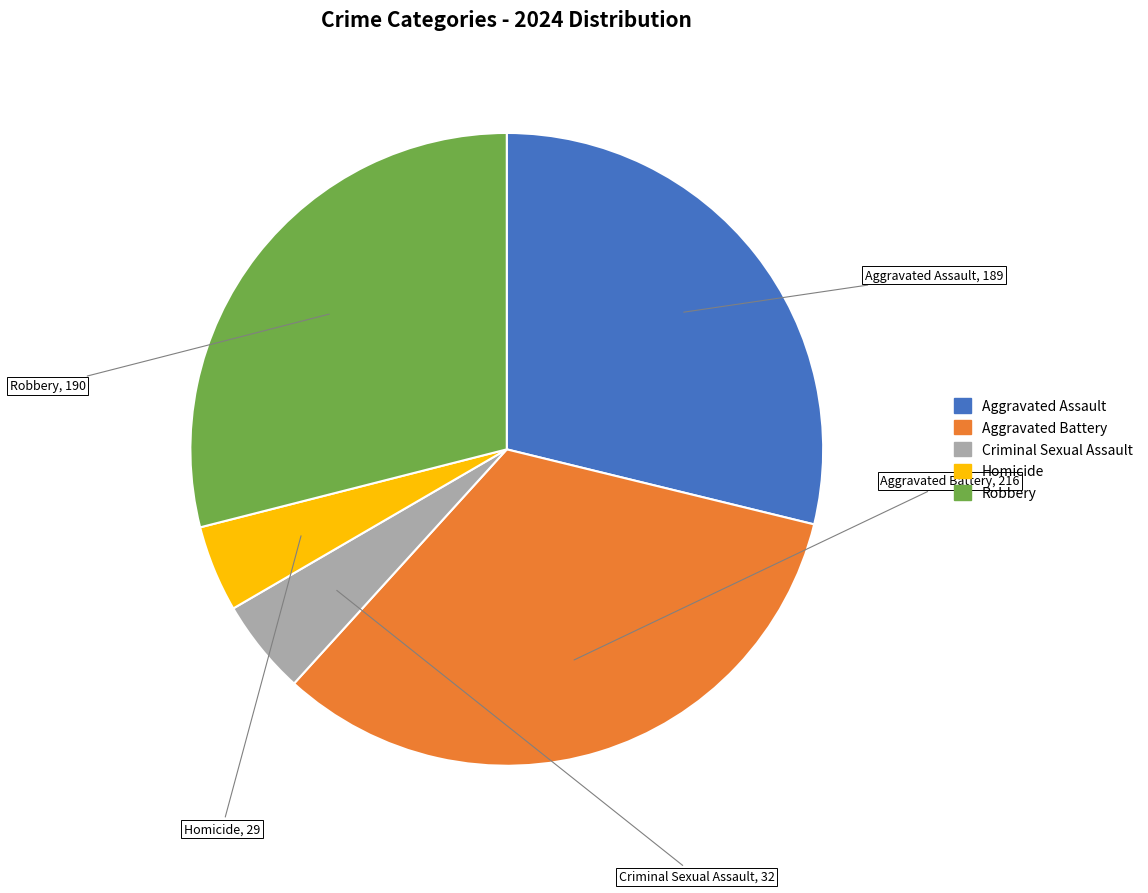

Is it true that Aggravated Battery is 33% of the pie?

True